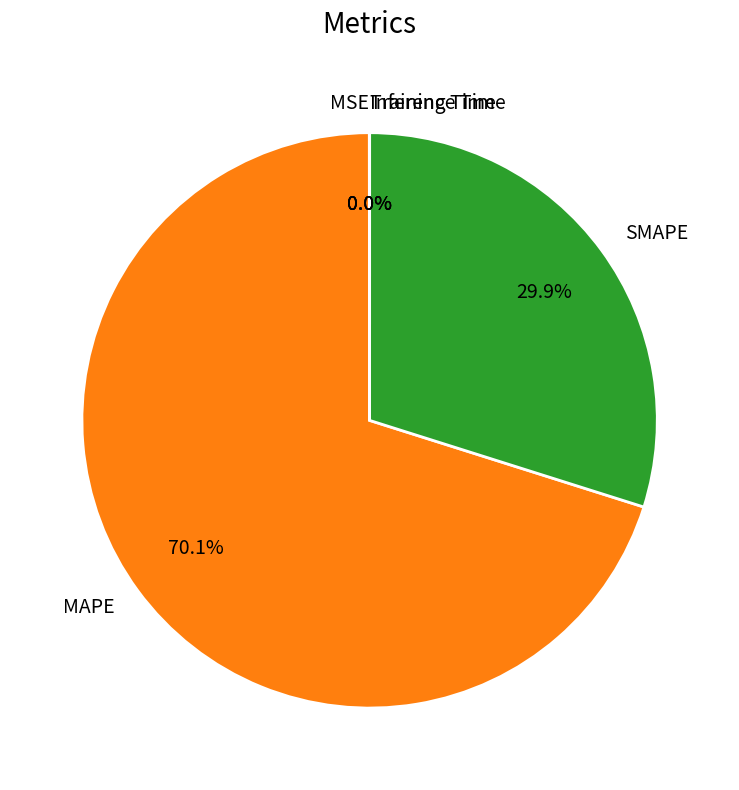

Is there a majority slice in this chart?

Yes